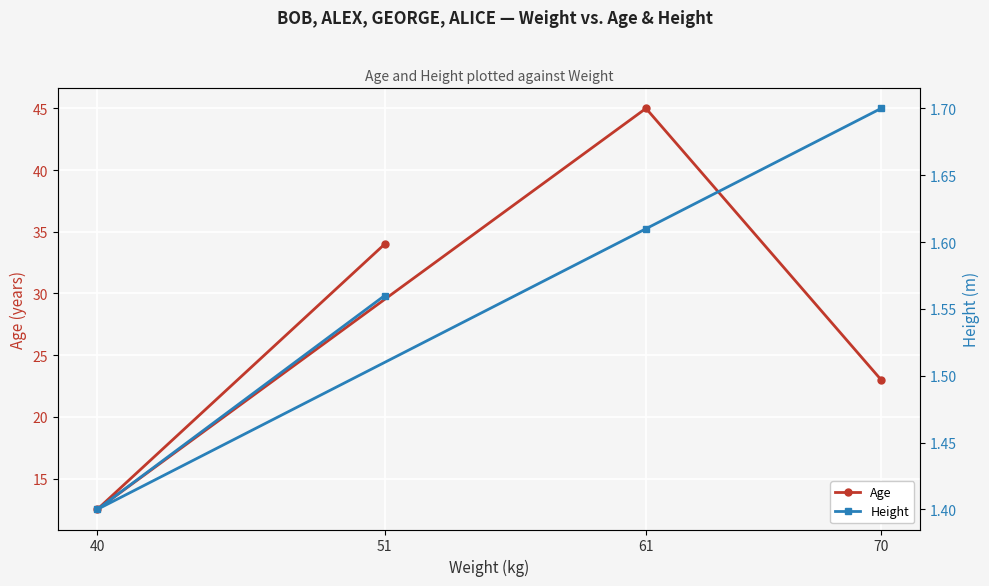

Reading left to right, extract all data points from this chart.

Age: 23.0	45.0	12.5	34.0
Height: 1.7	1.6	1.4	1.6